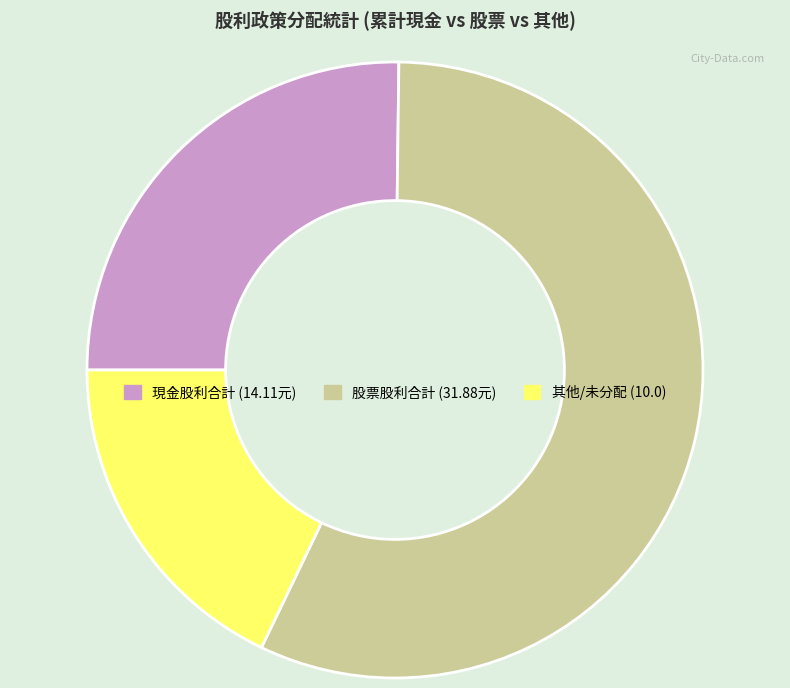

Is there any slice that represents more than half of the pie?

Yes